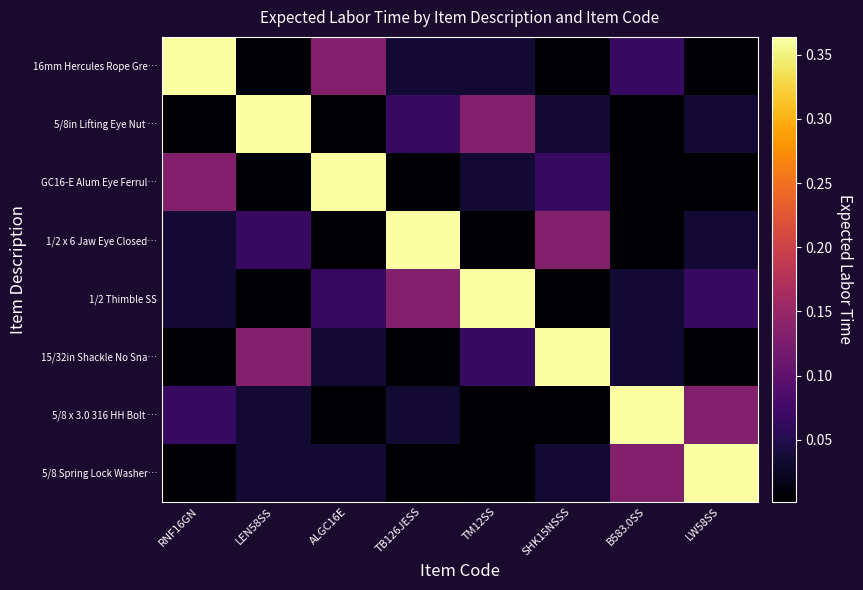

Rank the series by their maximum value, from highest to lowest.

16mm Hercules Rope Gre…, 5/8in Lifting Eye Nut …, GC16-E Alum Eye Ferrul…, 1/2 x 6 Jaw Eye Closed…, 1/2 Thimble SS, 15/32in Shackle No Sna…, 5/8 x 3.0 316 HH Bolt …, 5/8 Spring Lock Washer…